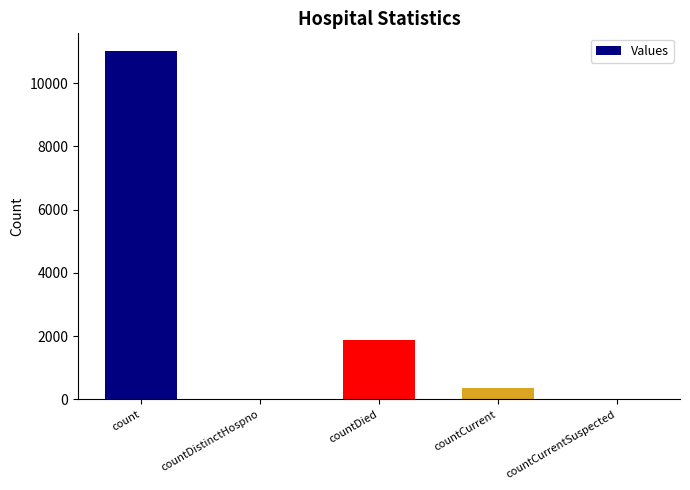

Is it true that the value at countDied is 1890?

True